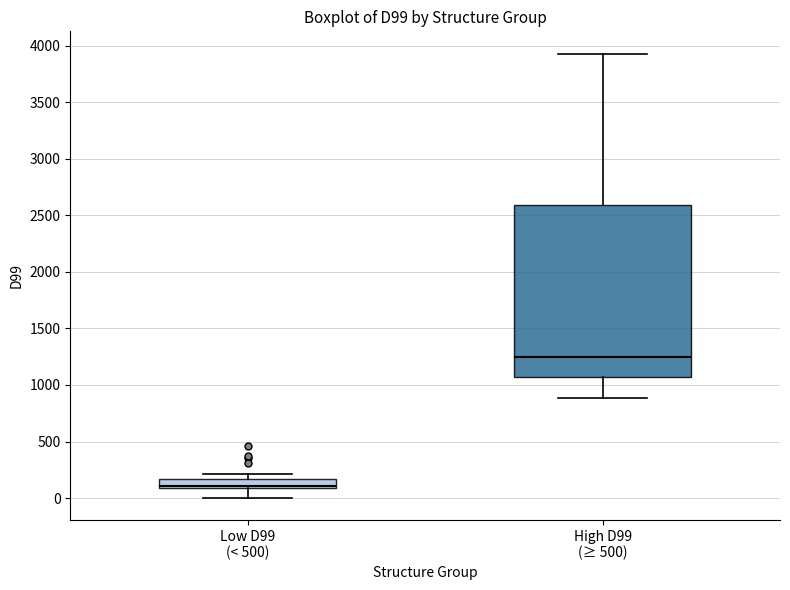

Comparing the boxes themselves (not the whiskers), which one is the tallest?

High D99 (≥ 500)